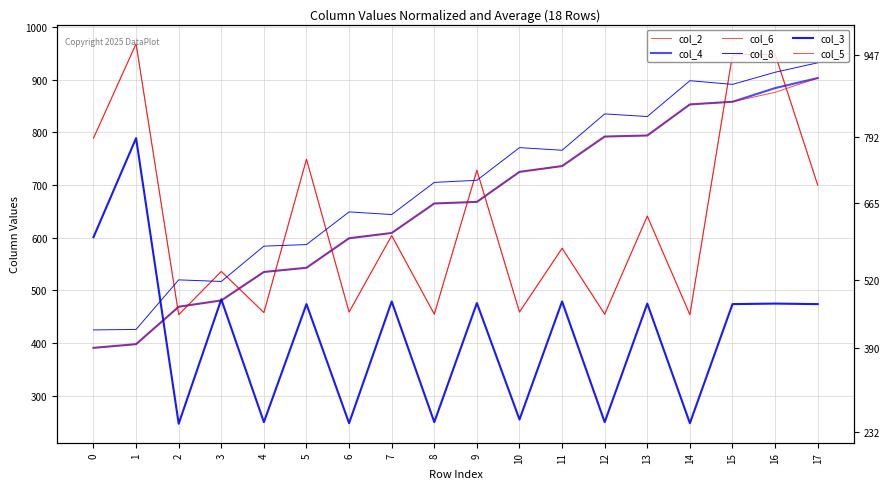

Where is col_3 nearest to the value 518?

3